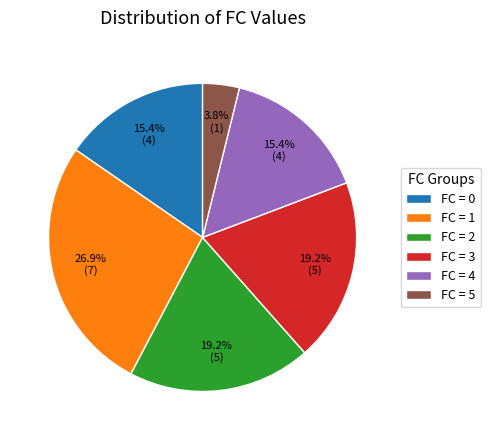

Which has a higher value, FC = 0 or FC = 5?

FC = 0